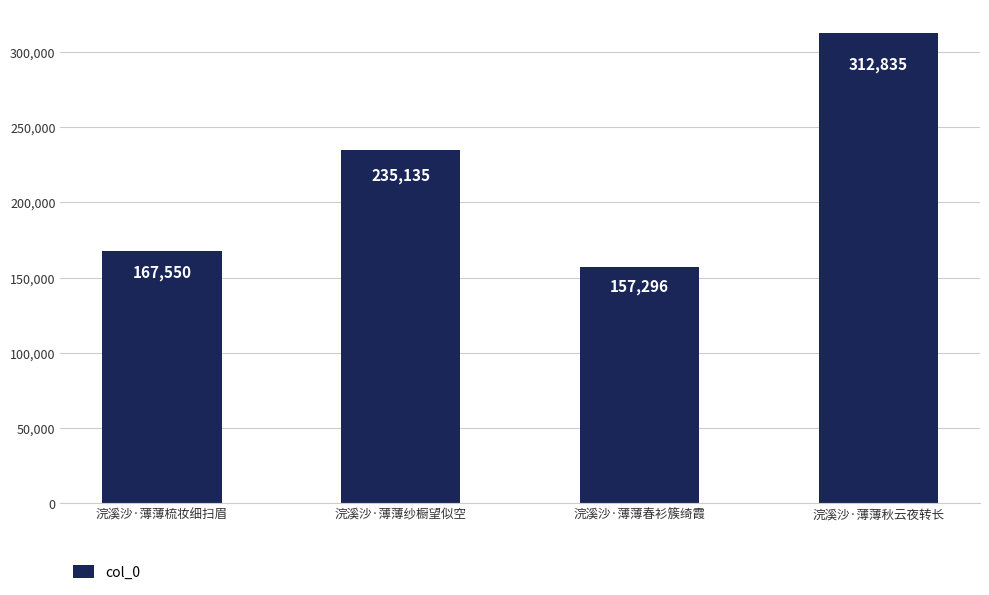

Rank the categories by value from highest to lowest.

浣溪沙·薄薄秋云夜转长, 浣溪沙·薄薄纱橱望似空, 浣溪沙·薄薄梳妆细扫眉, 浣溪沙·薄薄春衫簇绮霞